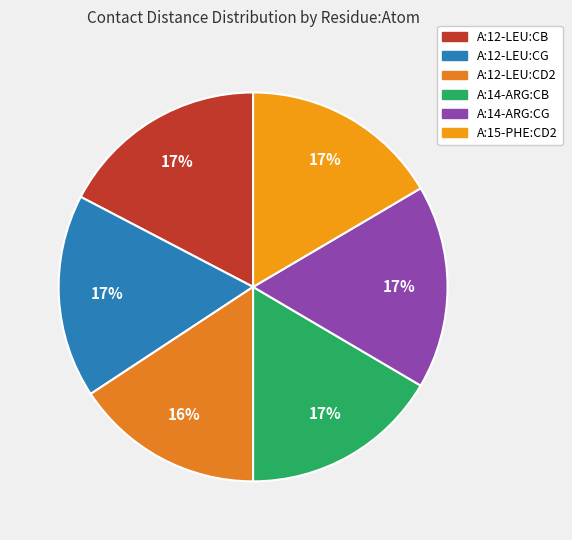

How many slices are in this pie chart?

6